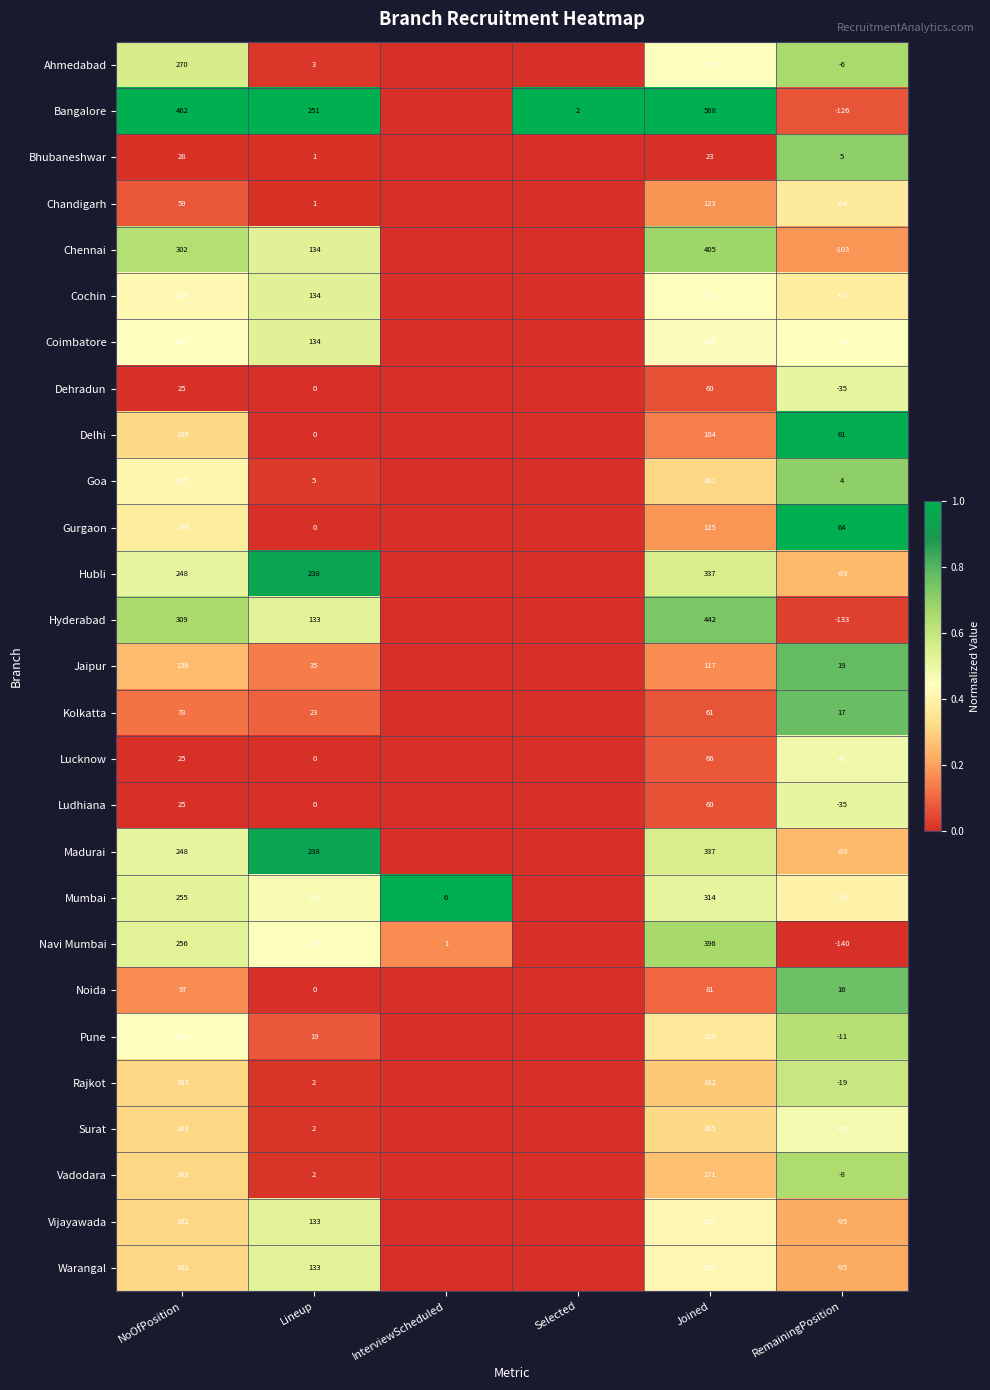

What is the total value across all series at RemainingPosition?

-1116